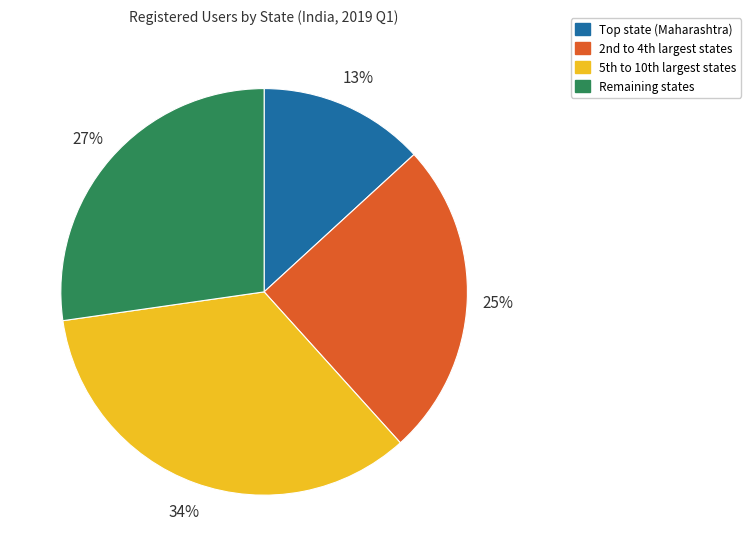

Count the number of slices in the pie.

4